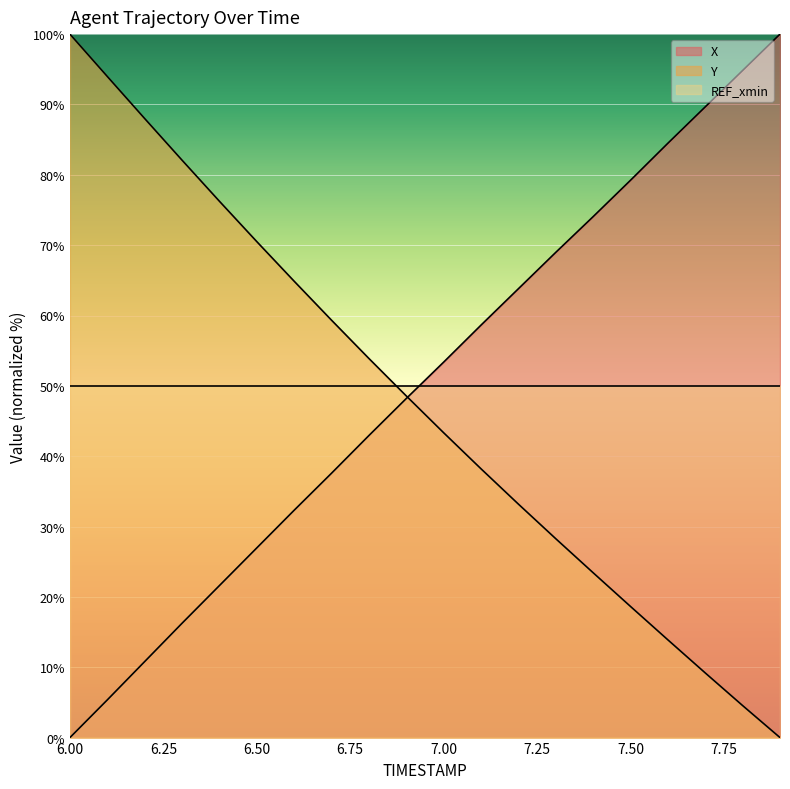

How many times do X and Y cross each other?

1